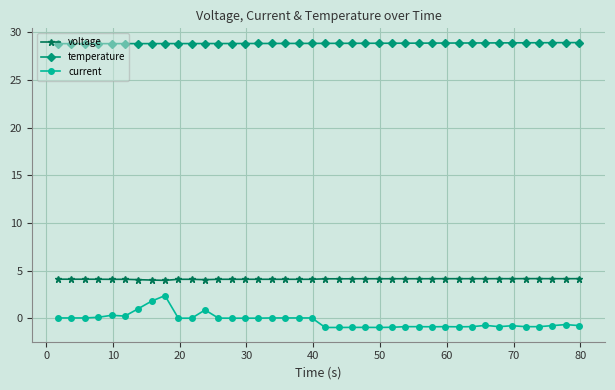

True or false: current has more than 2 interior local peaks.

True